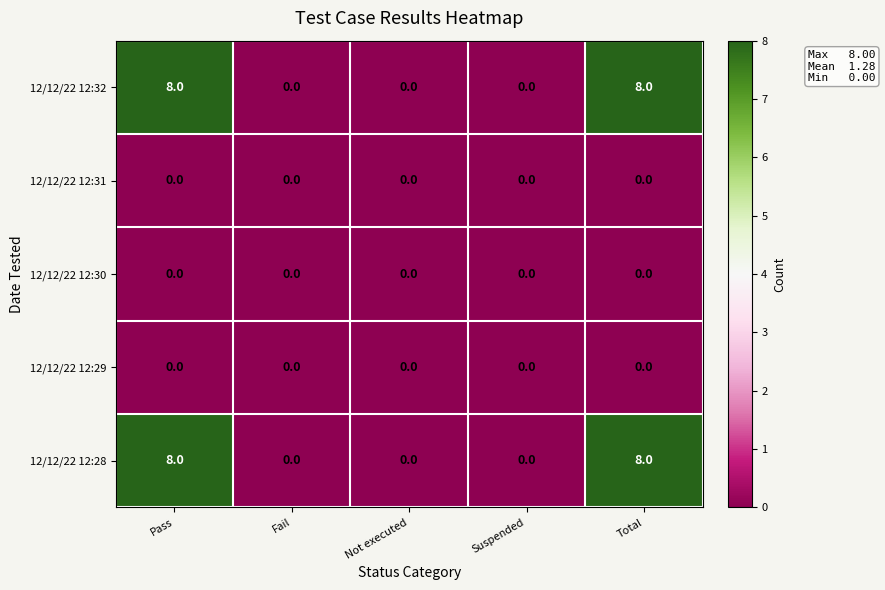

Is it true that 12/12/22 12:32 equals 0 at Fail?

True